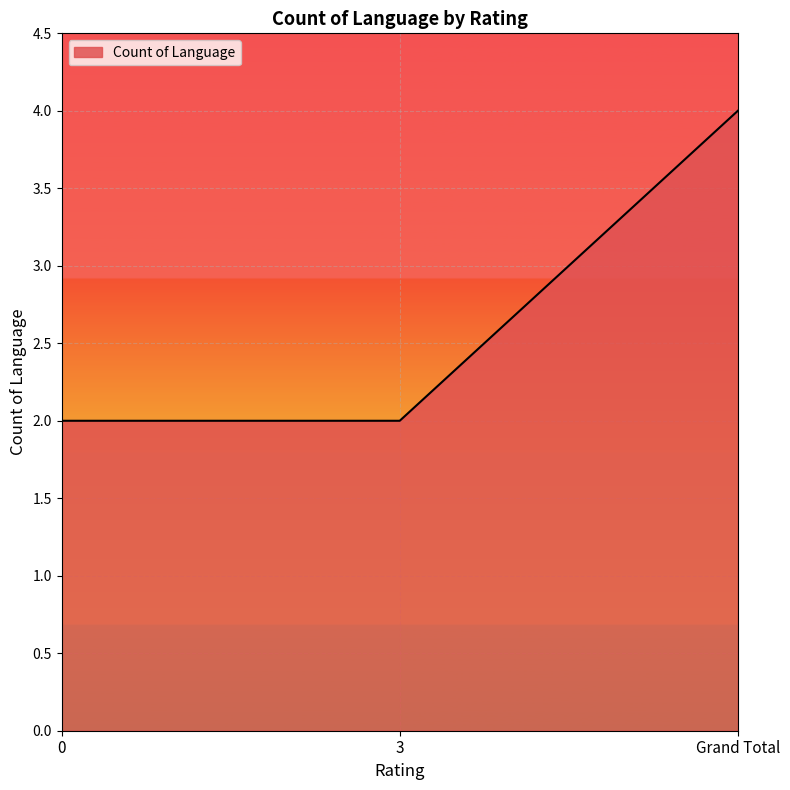

Does the chart have visible grid lines?

Yes